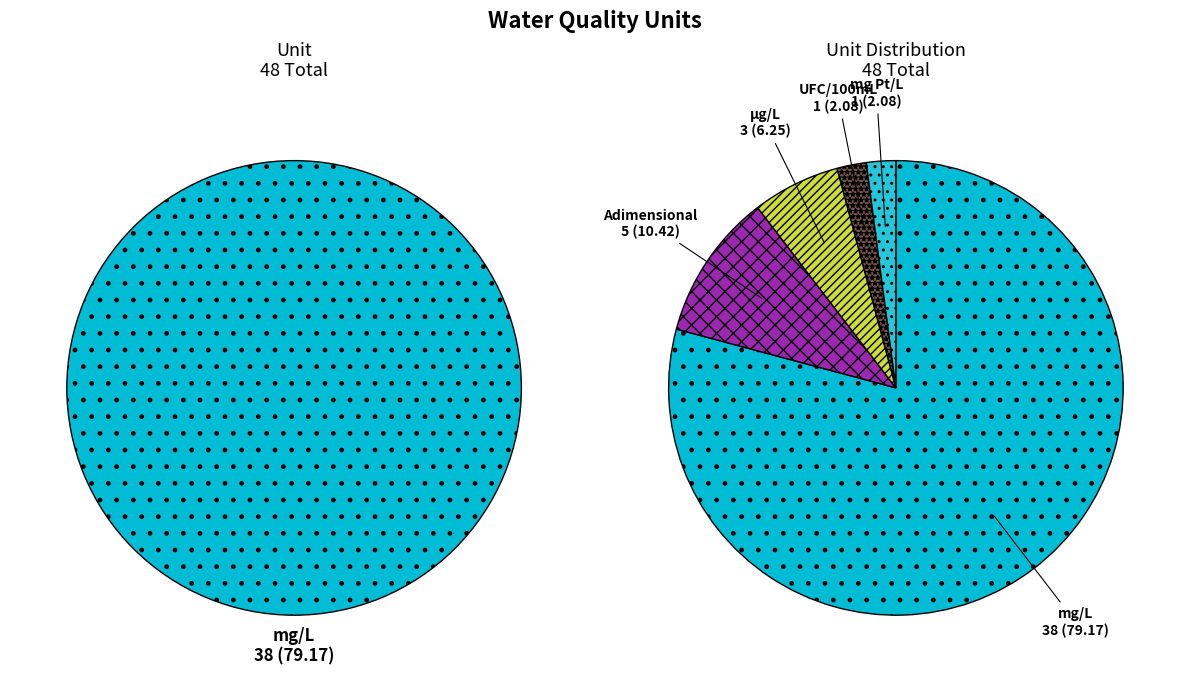

To the nearest percent, what percentage of the pie is µg/L?

6%